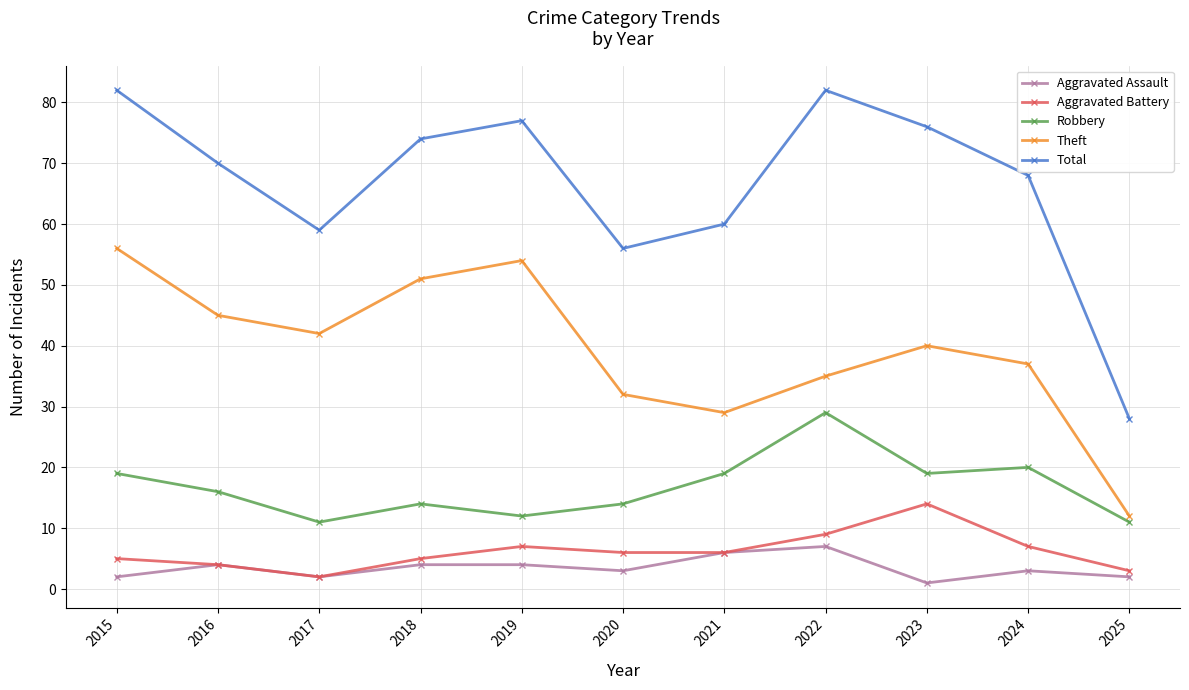

What are all the series names shown in the legend?

Aggravated Assault, Aggravated Battery, Robbery, Theft, Total